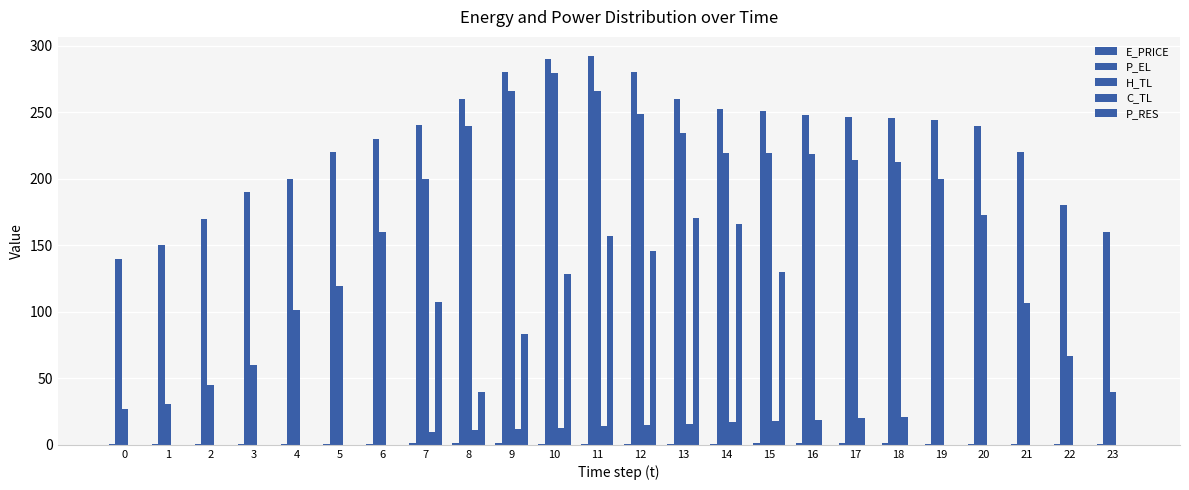

Where does the C_TL series first go above 9?

7